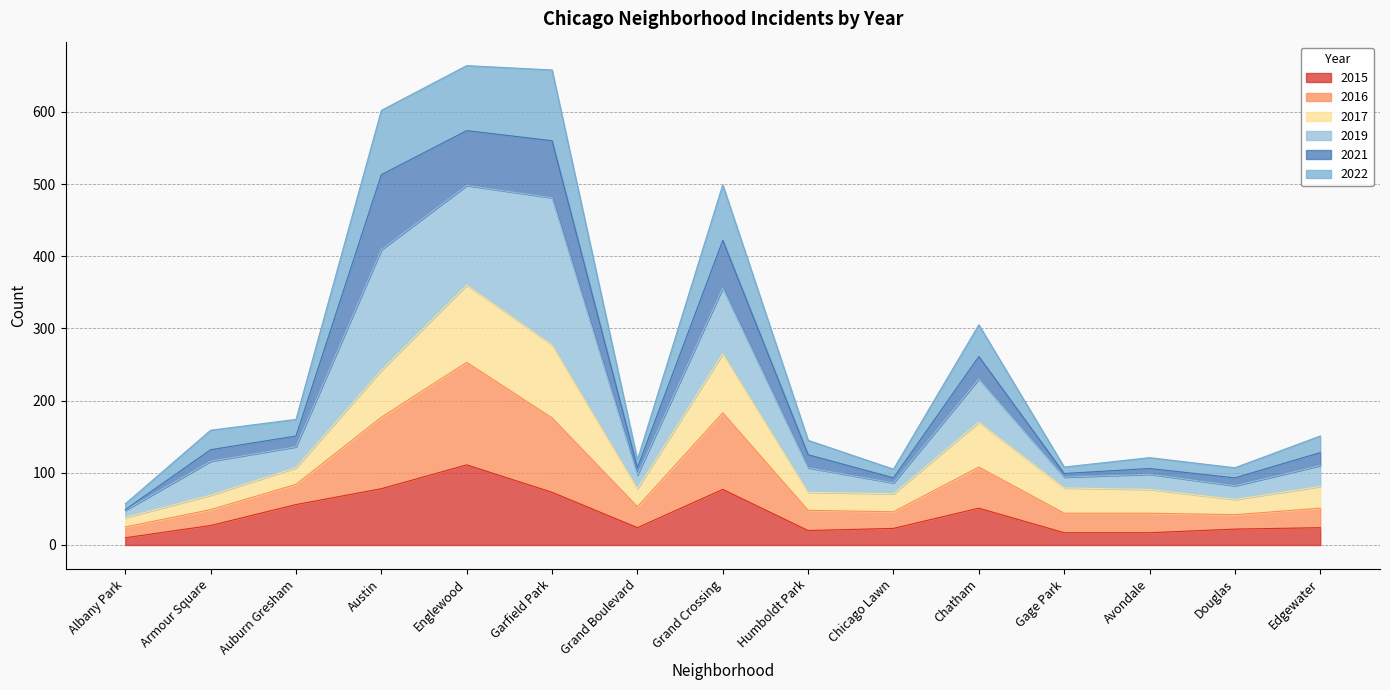

Which category has the highest value in the 2015 series?

Englewood